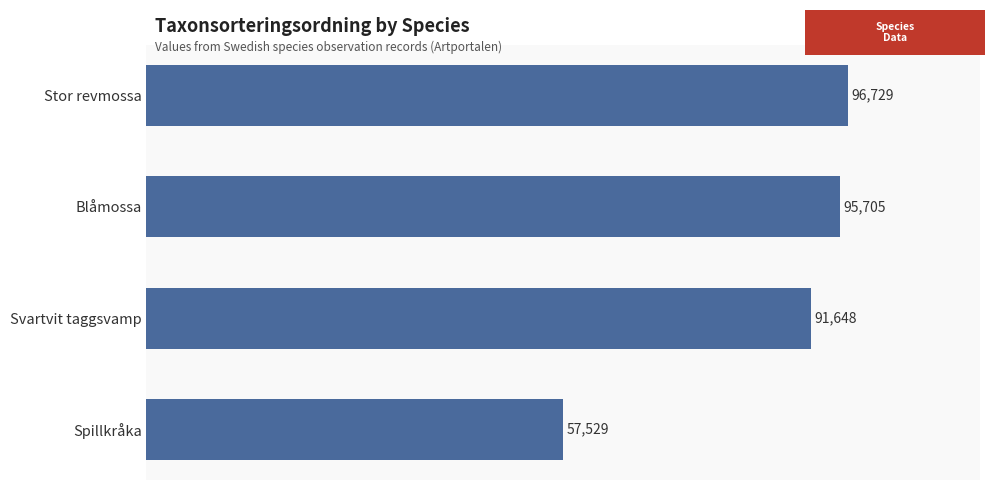

The value at Spillkråka is 95973. True or false?

False